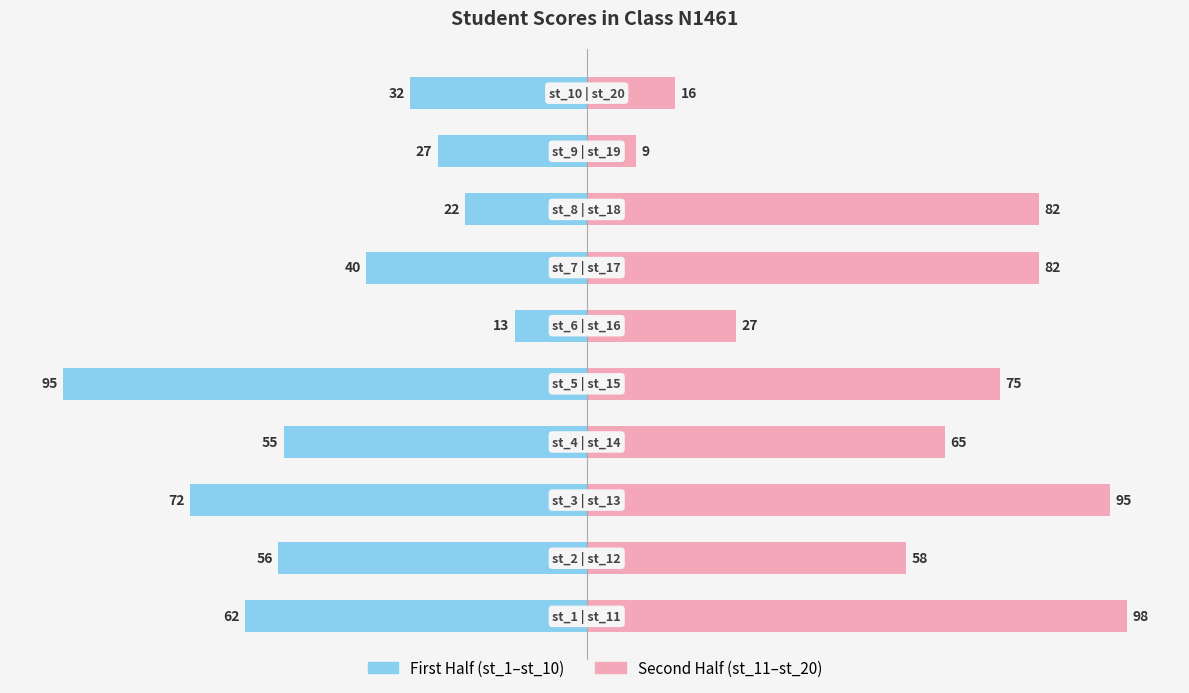

How many values in the First Half (st_1–st_10) series exceed -40?

4